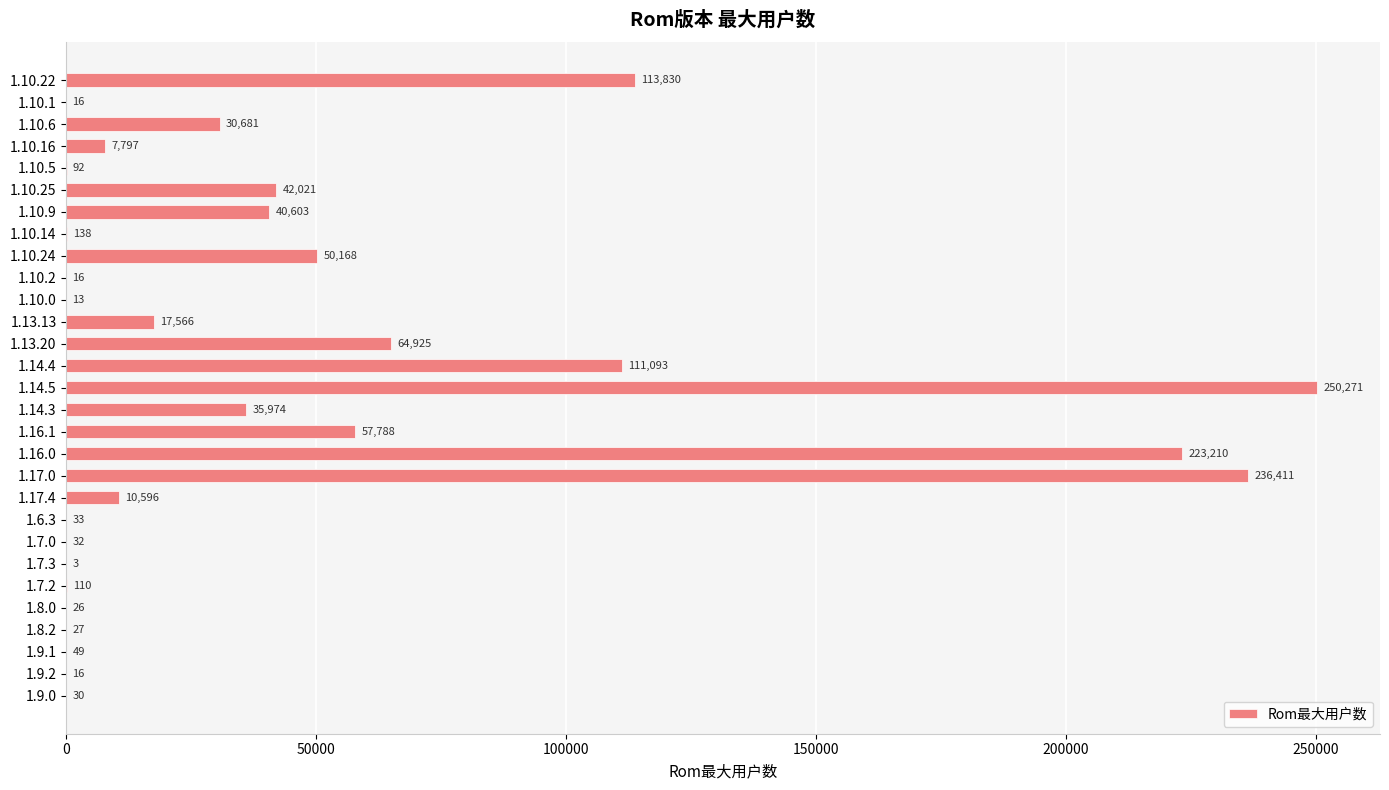

What is the sum of the values at 1.7.3 and 1.17.4?

10599